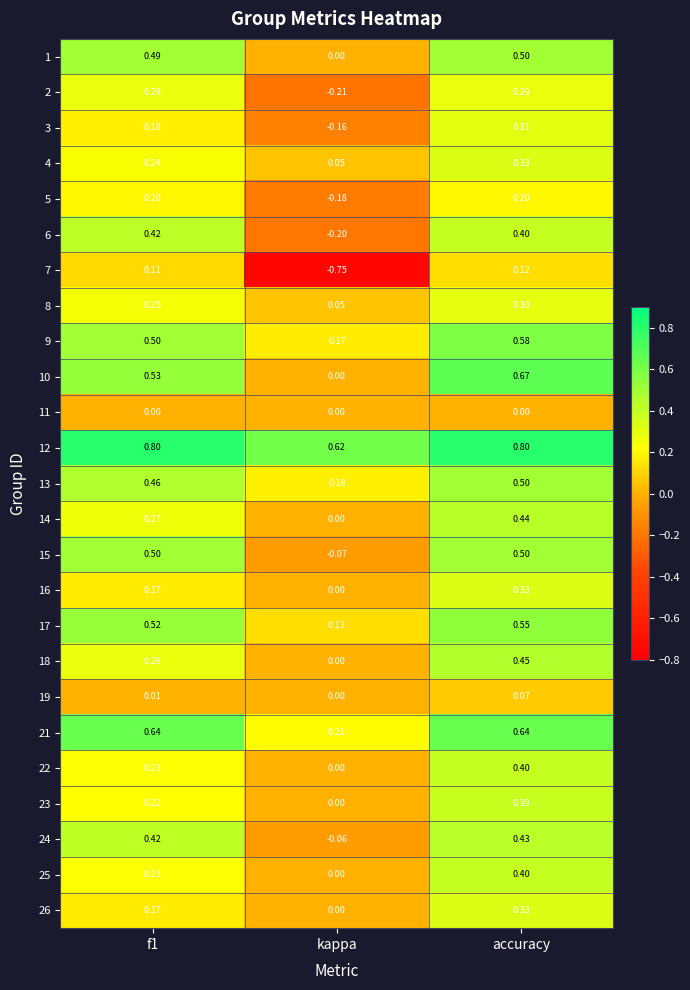

How many series are shown in this chart?

25